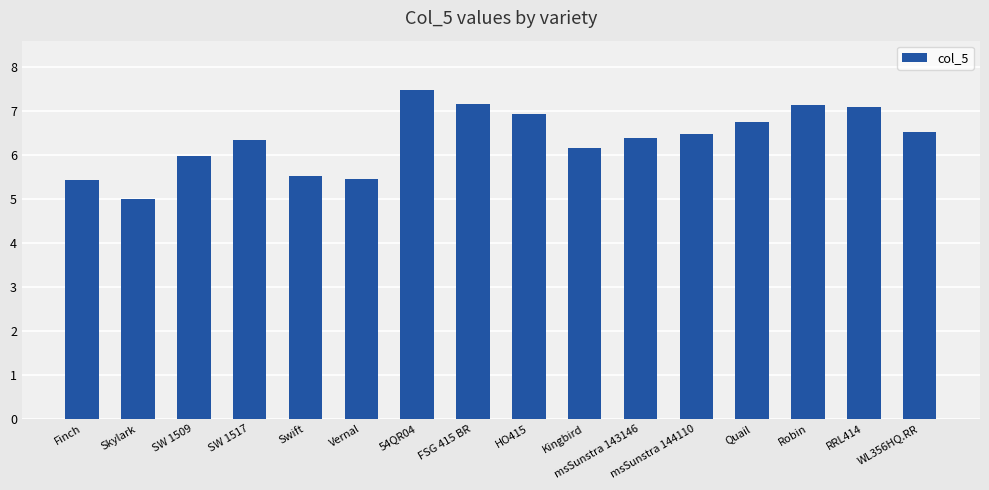

True or false: the data shows 8.5 at Vernal.

False